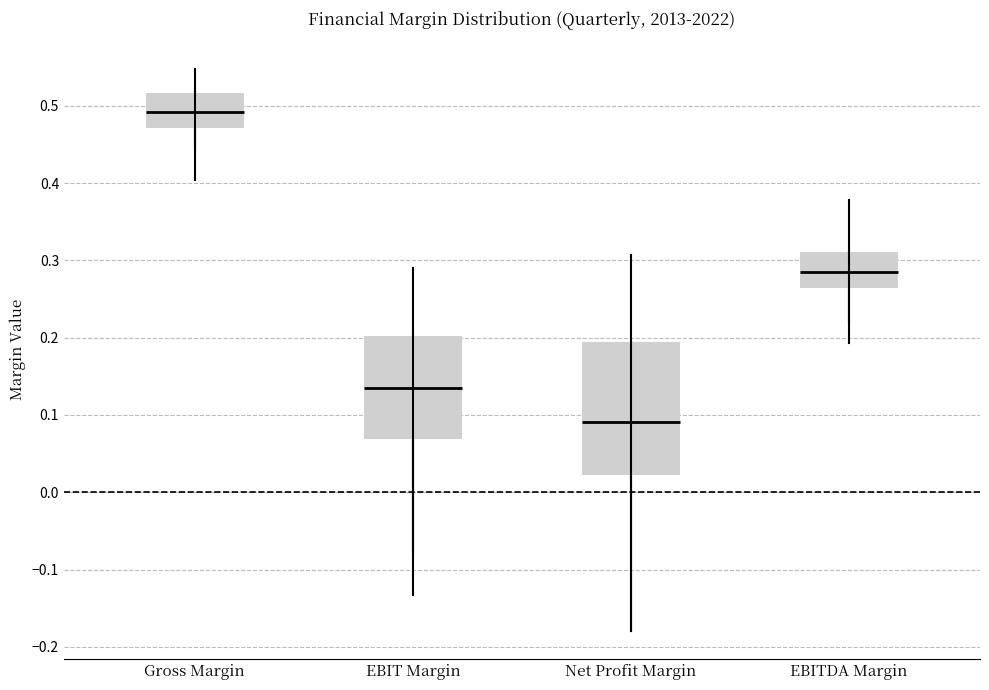

Reading left to right, read every box against the y-axis: the position of its median line, the range the box covers, and the ends of its whiskers. The values are not printed on the chart, so give them approximately, as read against the axis.

Gross Margin: median 0.49, box 0.47 to 0.52, whiskers 0.45 to 0.55
EBIT Margin: median 0.13, box 0.07 to 0.20, whiskers -0.08 to 0.29
Net Profit Margin: median 0.09, box 0.02 to 0.19, whiskers -0.18 to 0.31
EBITDA Margin: median 0.28, box 0.26 to 0.31, whiskers 0.22 to 0.38